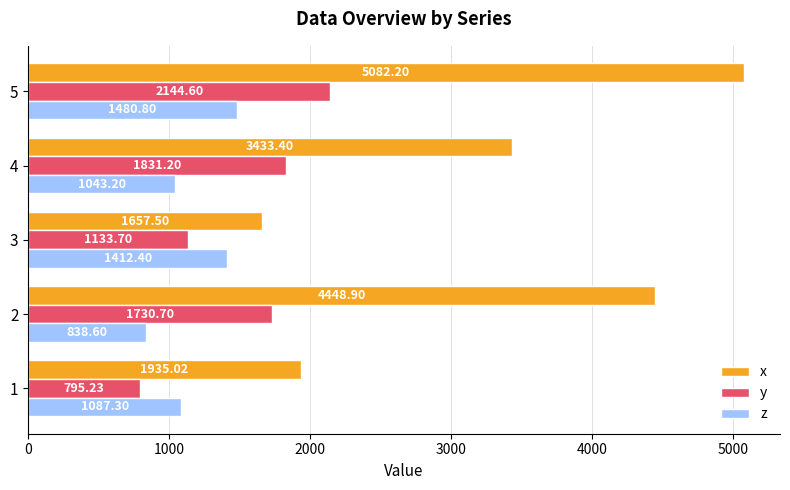

What is the sum of all z values?

5862.3